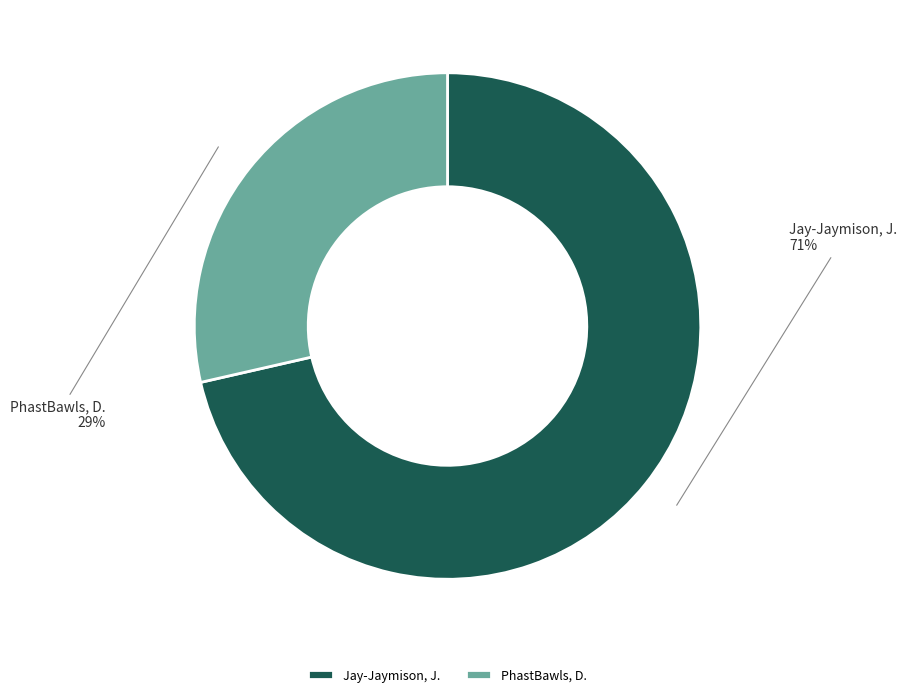

Which category has the smallest portion of the pie?

PhastBawls, D.